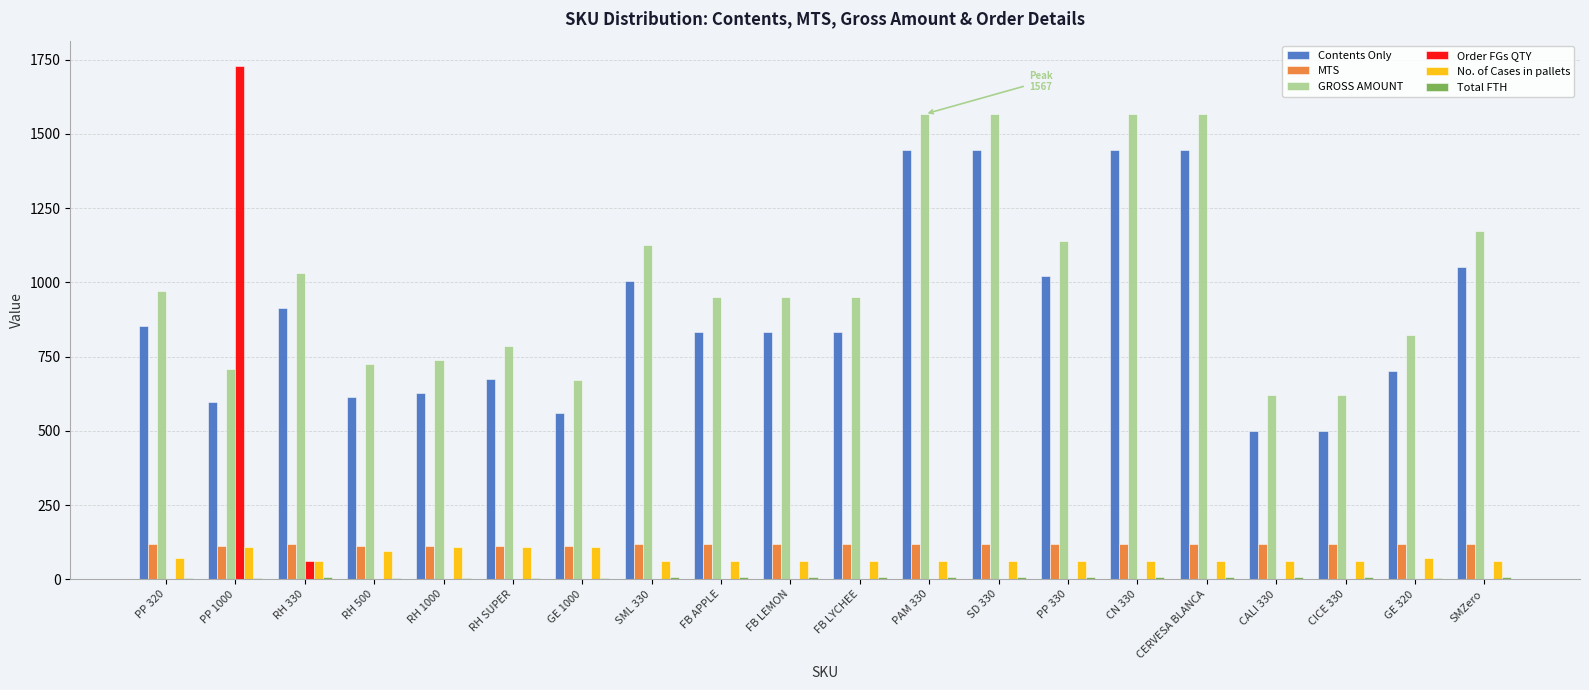

What is the sum of all Contents Only values?

17898.0